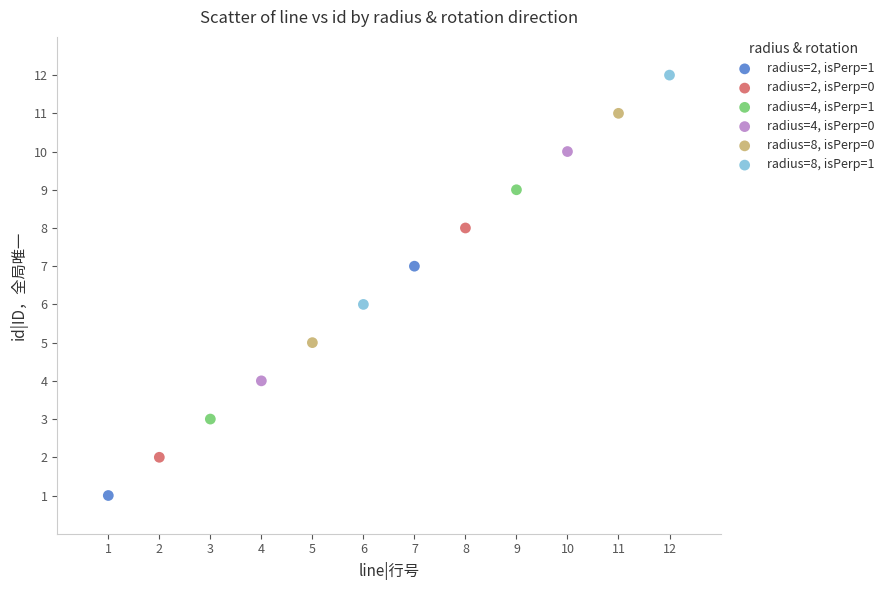

What are all the series names shown in the legend?

radius=2, isPerp=1, radius=2, isPerp=0, radius=4, isPerp=1, radius=4, isPerp=0, radius=8, isPerp=0, radius=8, isPerp=1